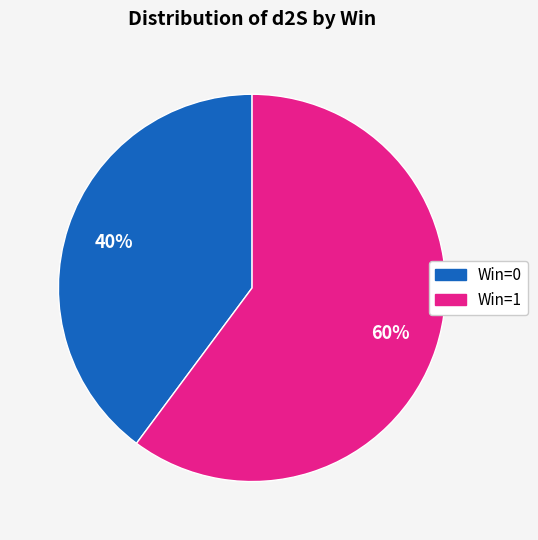

To the nearest percent, what is the average slice percentage?

50%